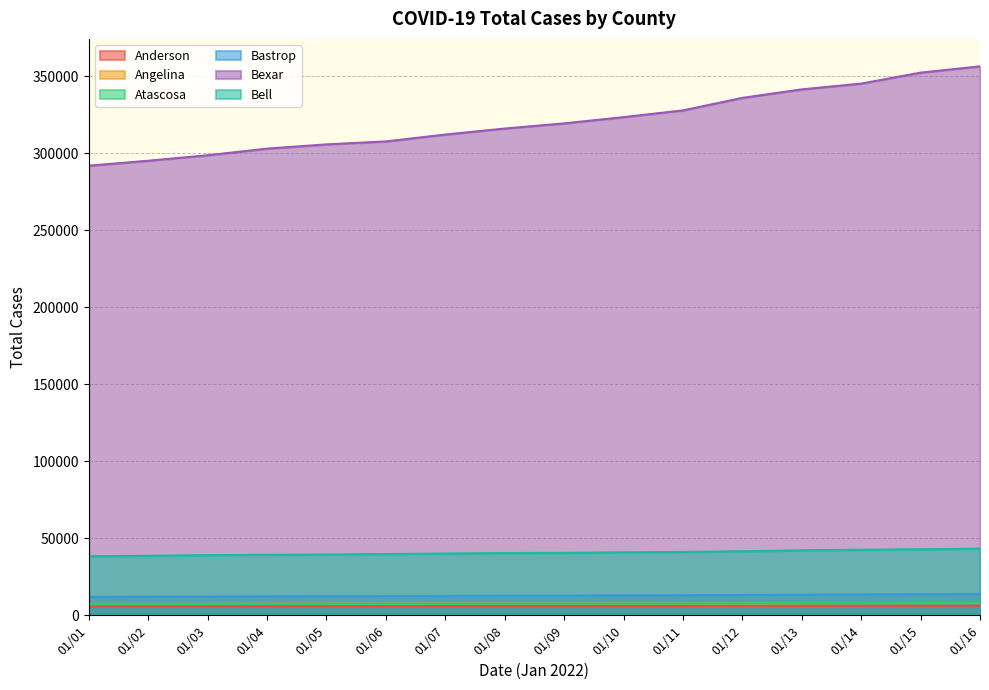

What are all the series names shown in the legend?

Anderson, Angelina, Atascosa, Bastrop, Bexar, Bell